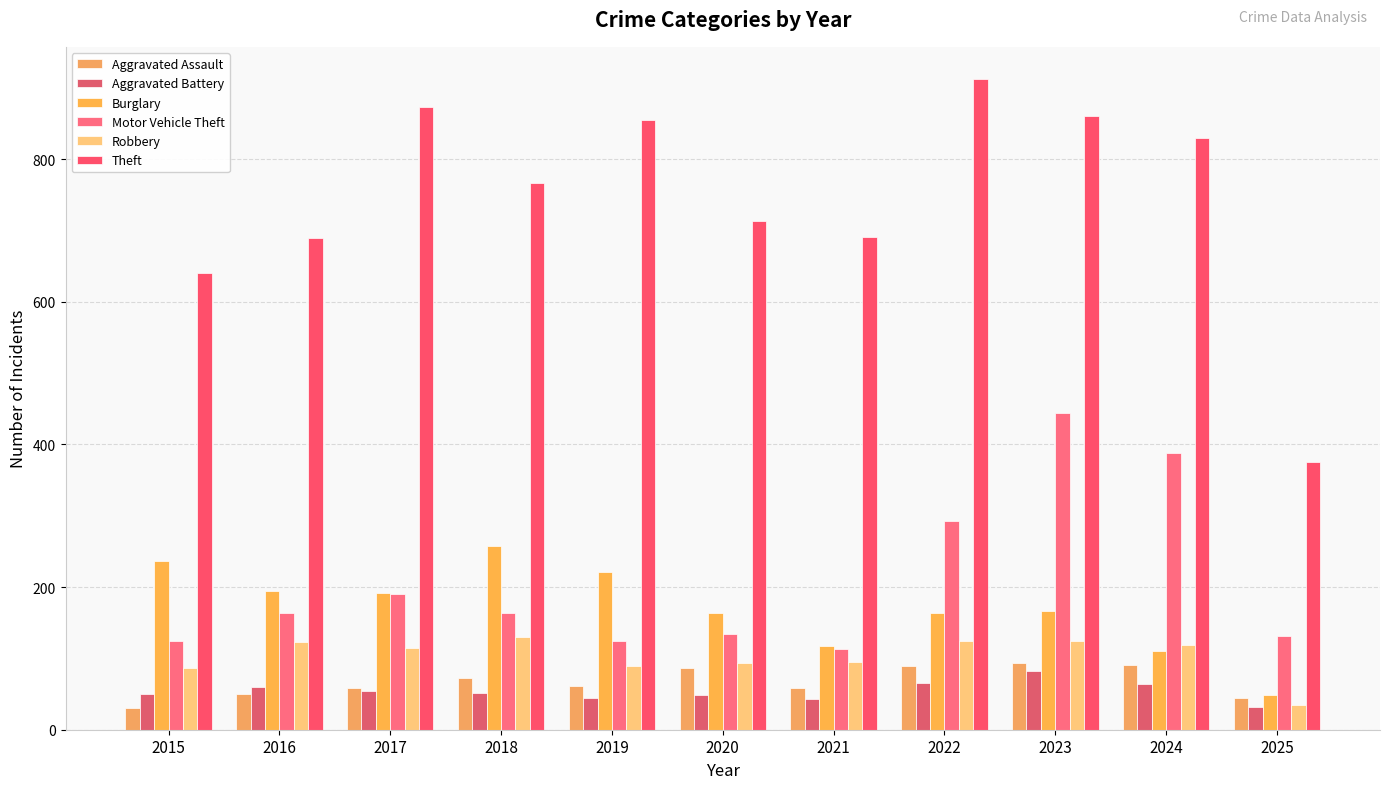

List the labels in order of Aggravated Assault value, largest first.

2023, 2024, 2022, 2020, 2018, 2019, 2017, 2021, 2016, 2025, 2015